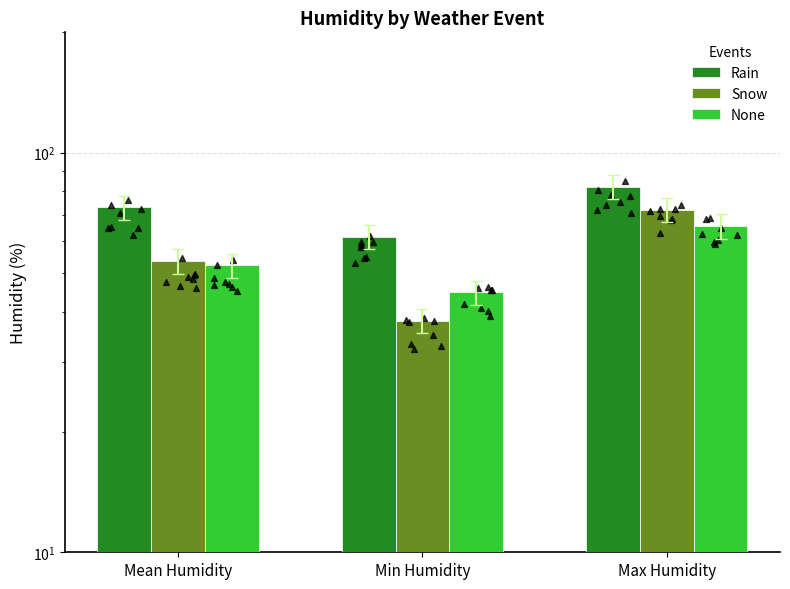

Which series contains the highest Y value?

Rain